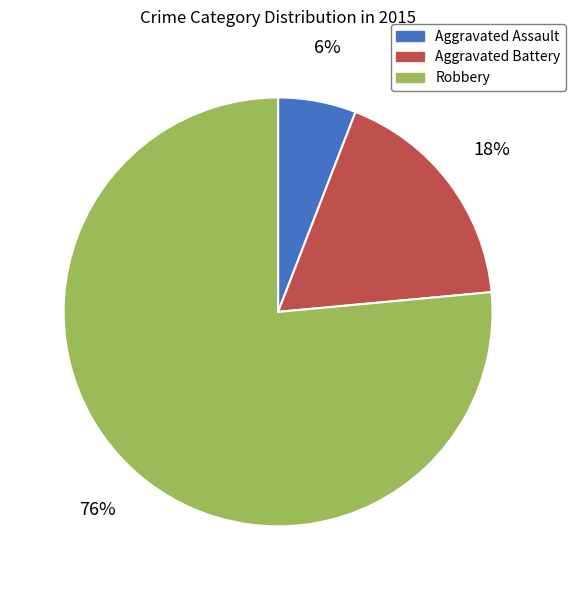

To the nearest percent, what is the combined percentage of Aggravated Battery and Robbery?

94%